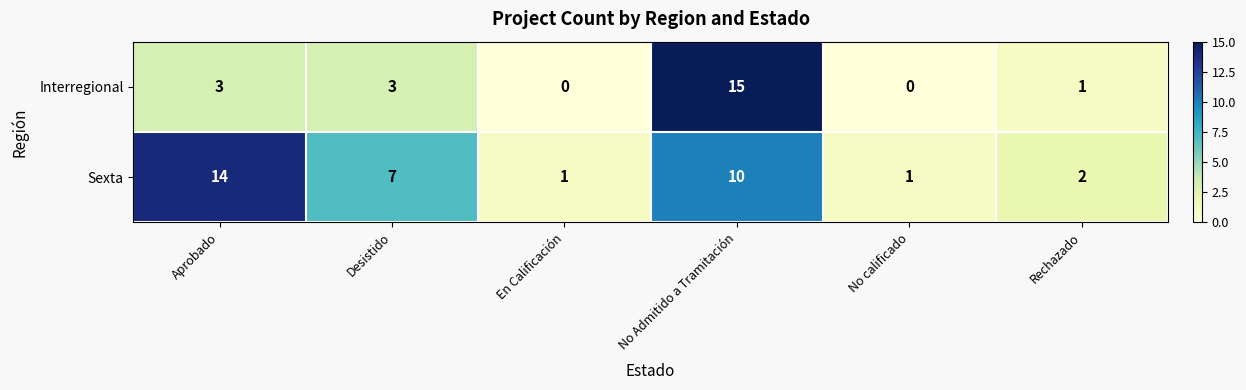

How many values in the Interregional series are below 3?

3